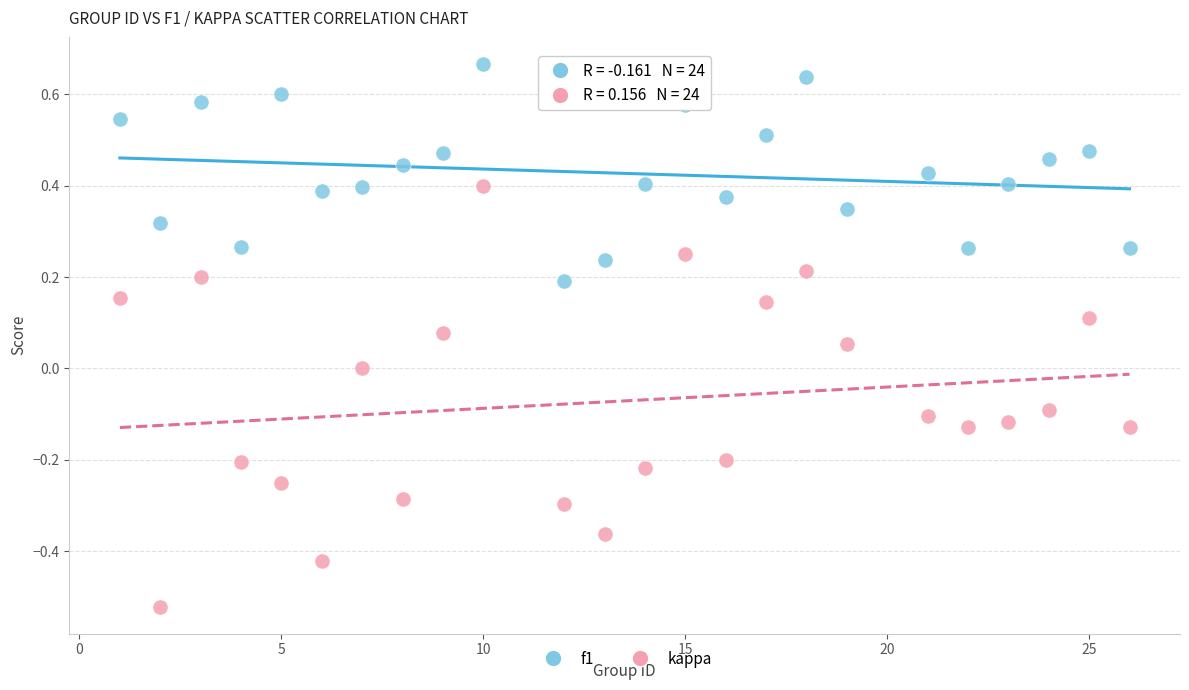

What are all the series names shown in the legend?

f1, kappa